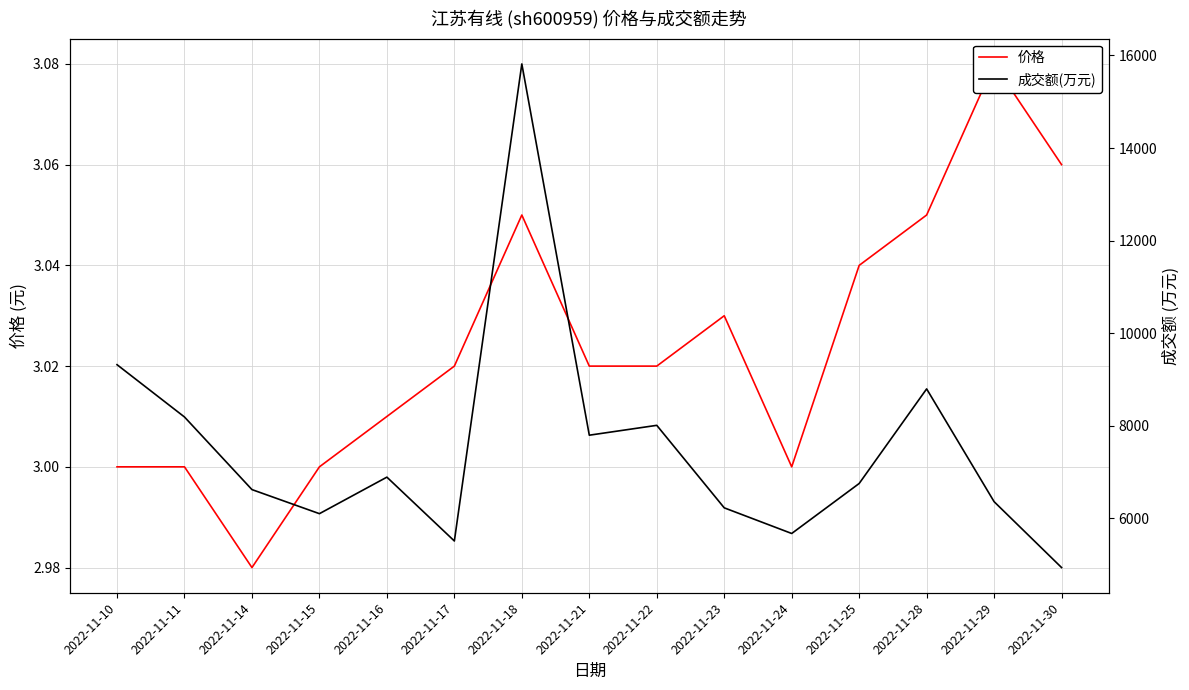

What is the difference between the highest and lowest values at 2022-11-15?

6100.0